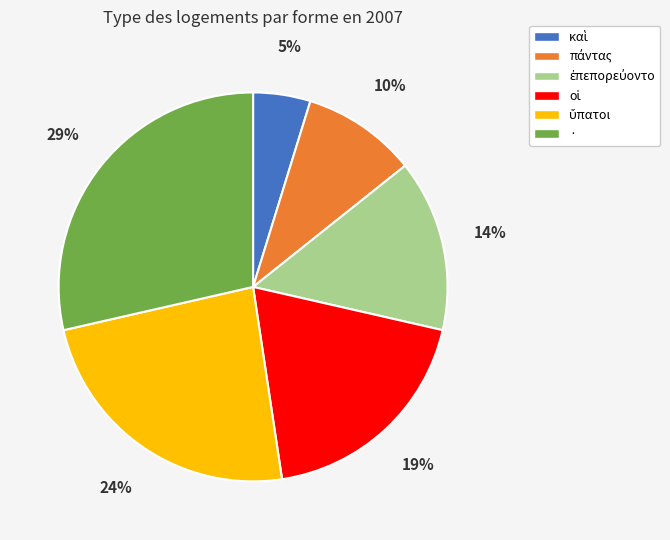

Is · the majority of the pie?

No